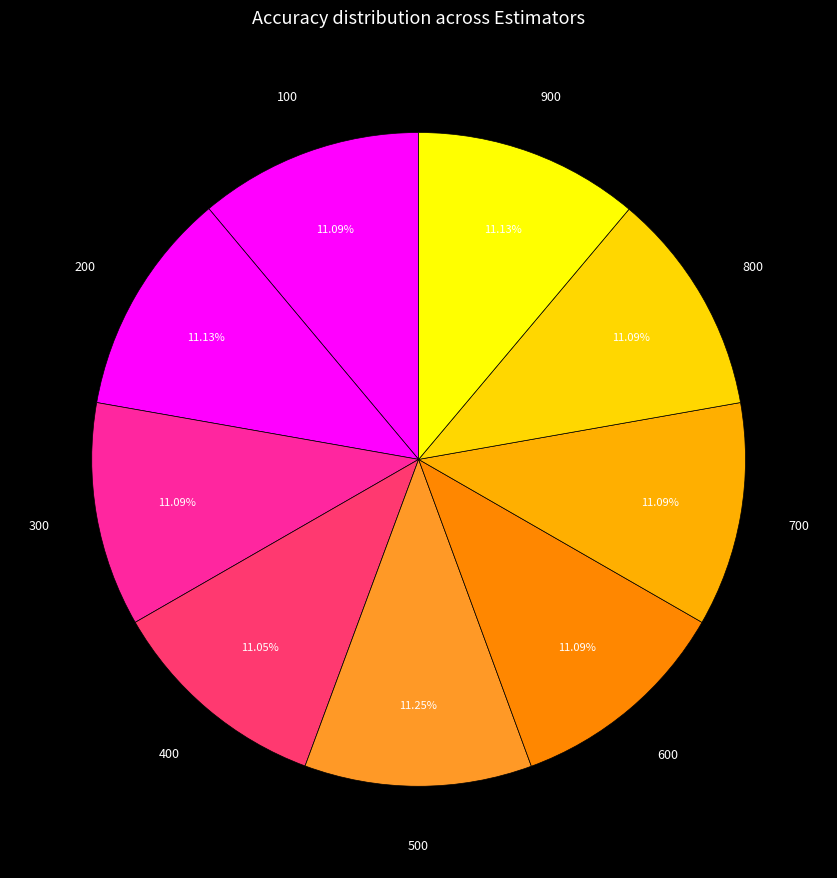

Does any single category account for the majority?

No